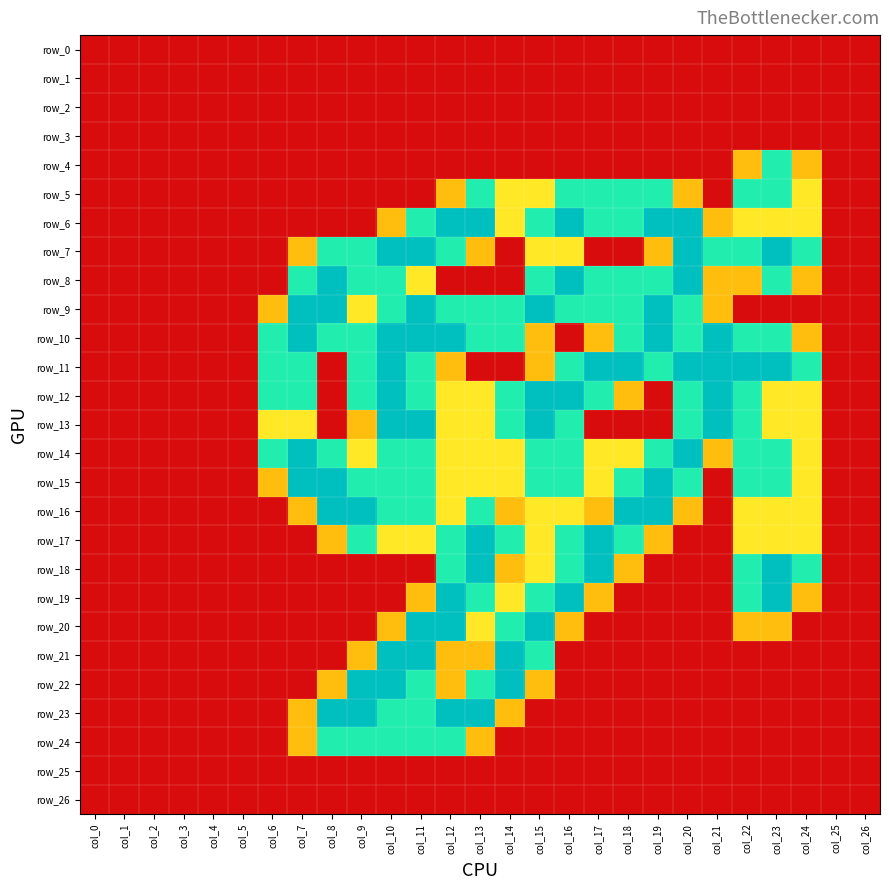

What is the highest value of the row_9 series?

2.0